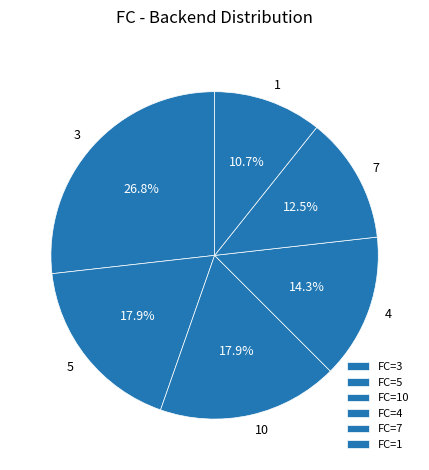

Combined, do 1 and 10 account for over 50%?

No